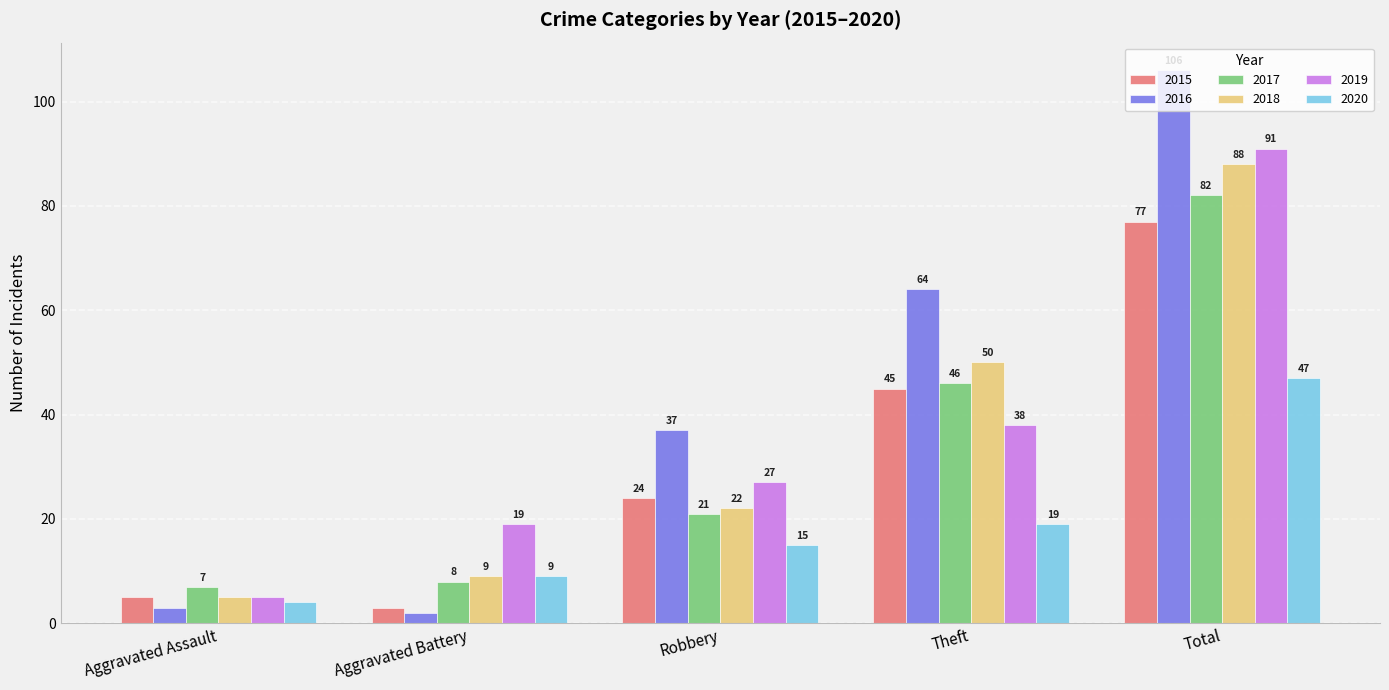

The value of 2015 at Robbery is 24. True or false?

True